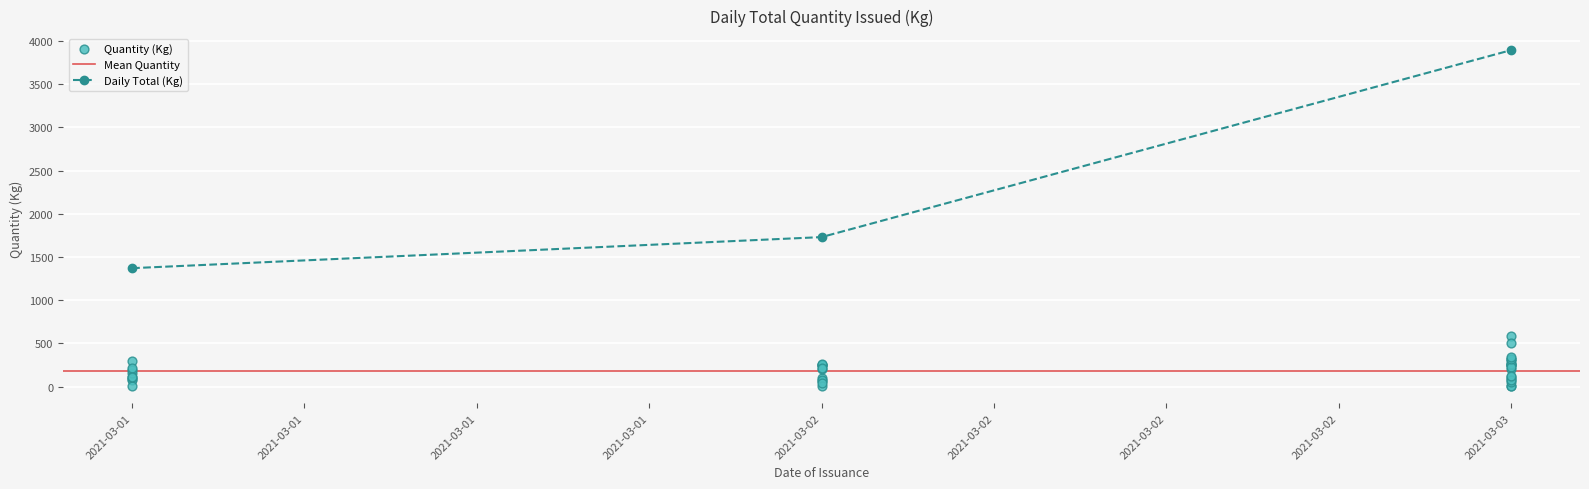

What is the change in value from 2021-03-02 to 2021-03-03?

+538.0